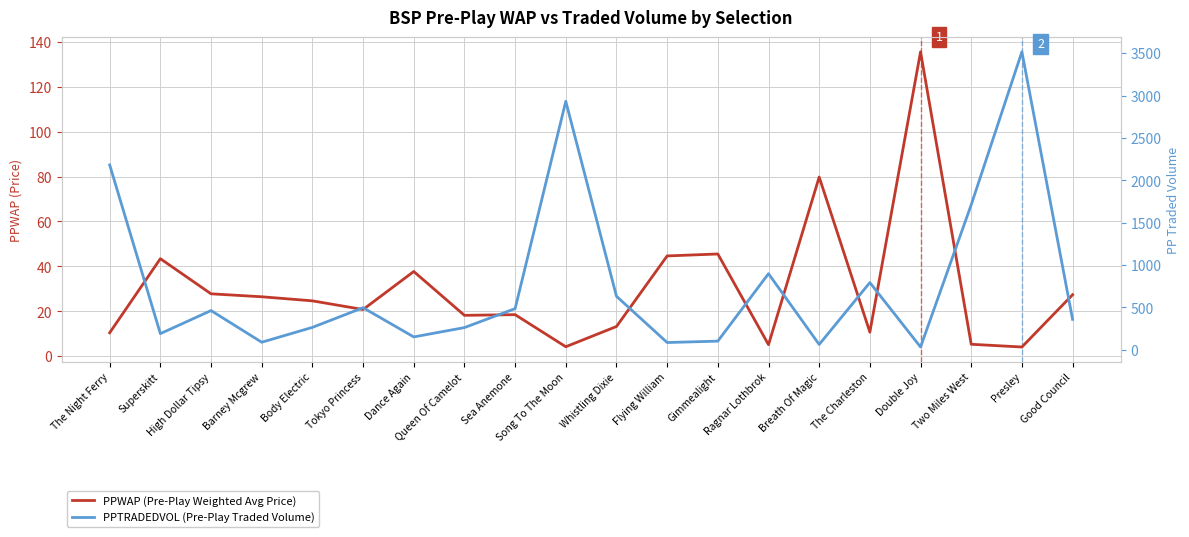

True or false: PPTRADEDVOL (Pre-Play Traded Volume) and PPWAP (Pre-Play Weighted Avg Price) intersect in this chart.

True